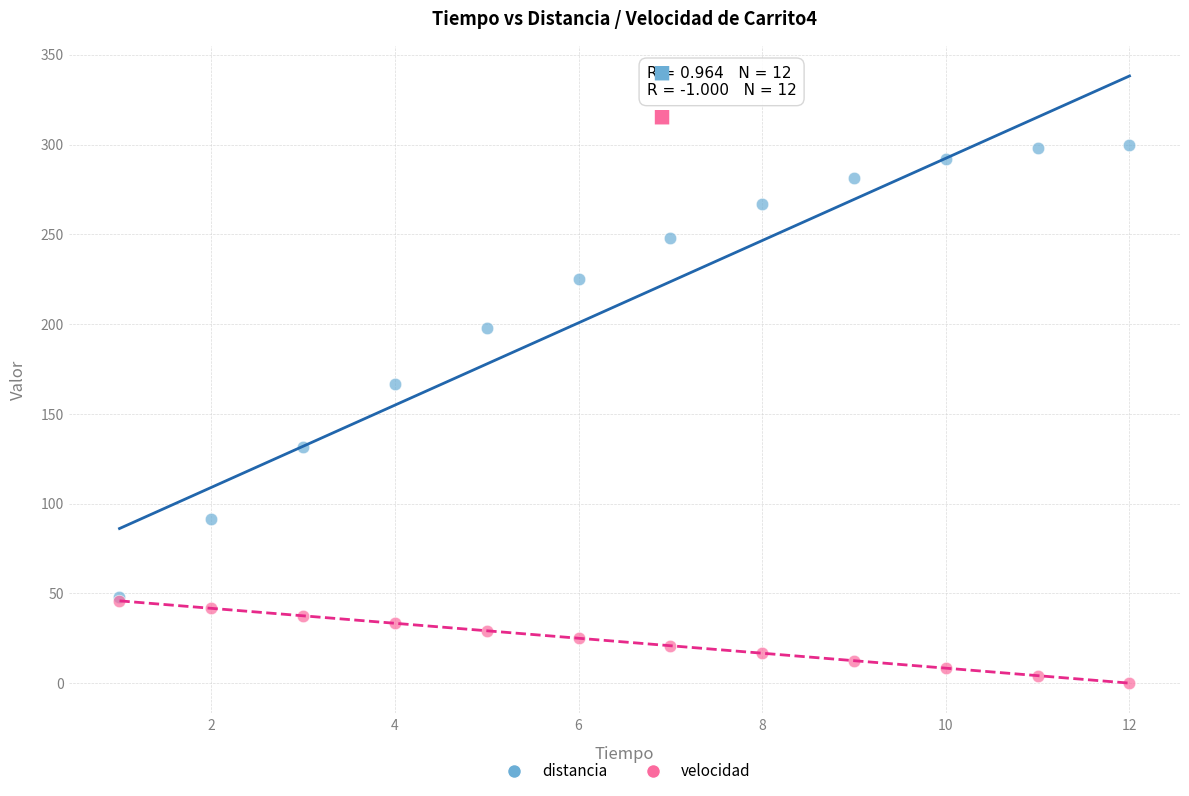

In the distancia series, what Y value is closest to 173?

166.7